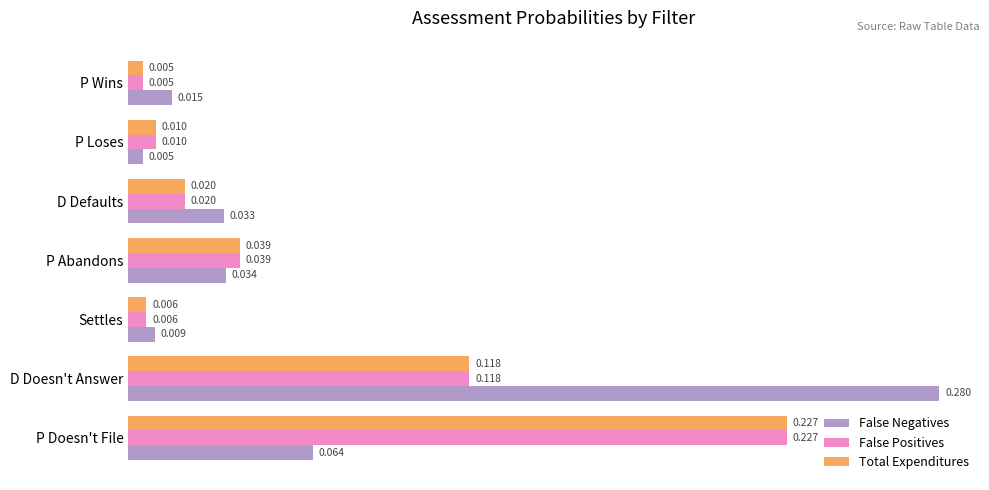

How many categories are shown in the chart?

7